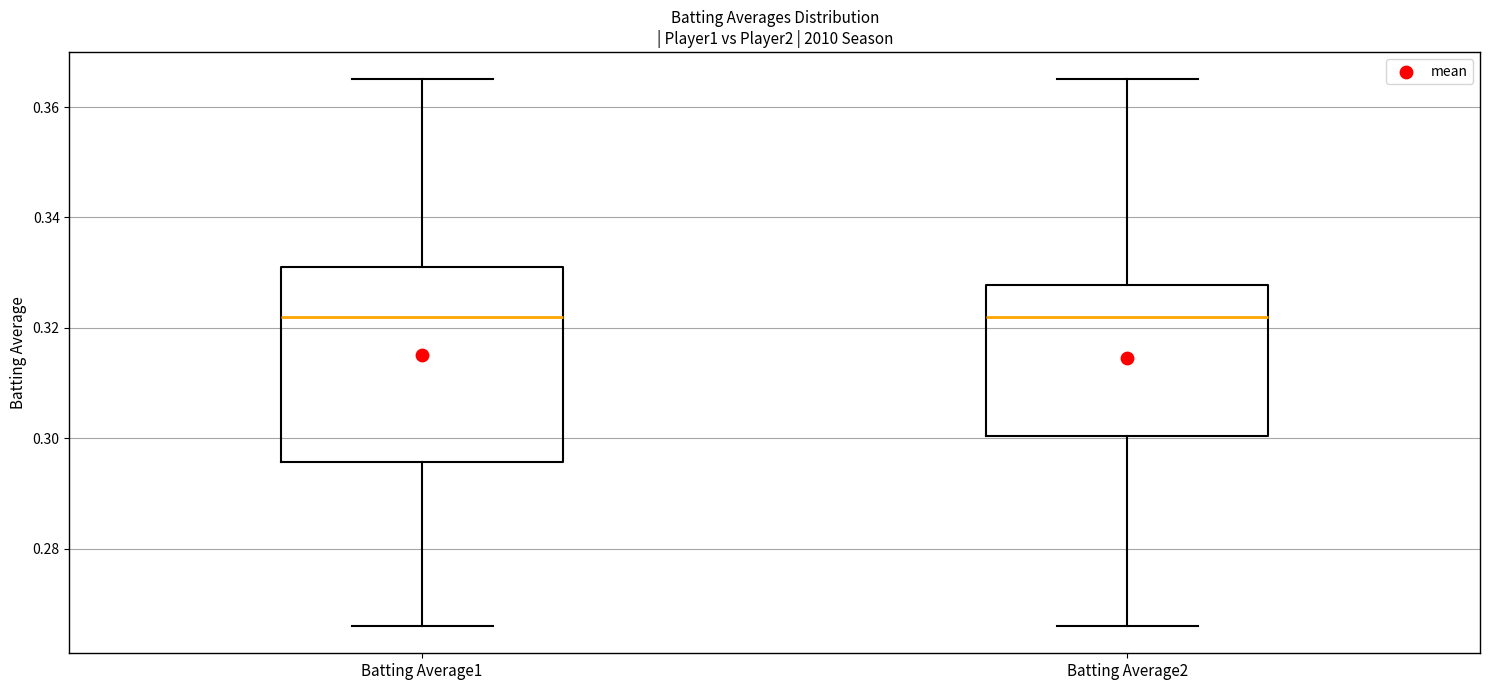

Where does the median line of the box for Batting Average1 sit on the y-axis? The values are not printed on the chart, so give them approximately, as read against the axis.

0.322